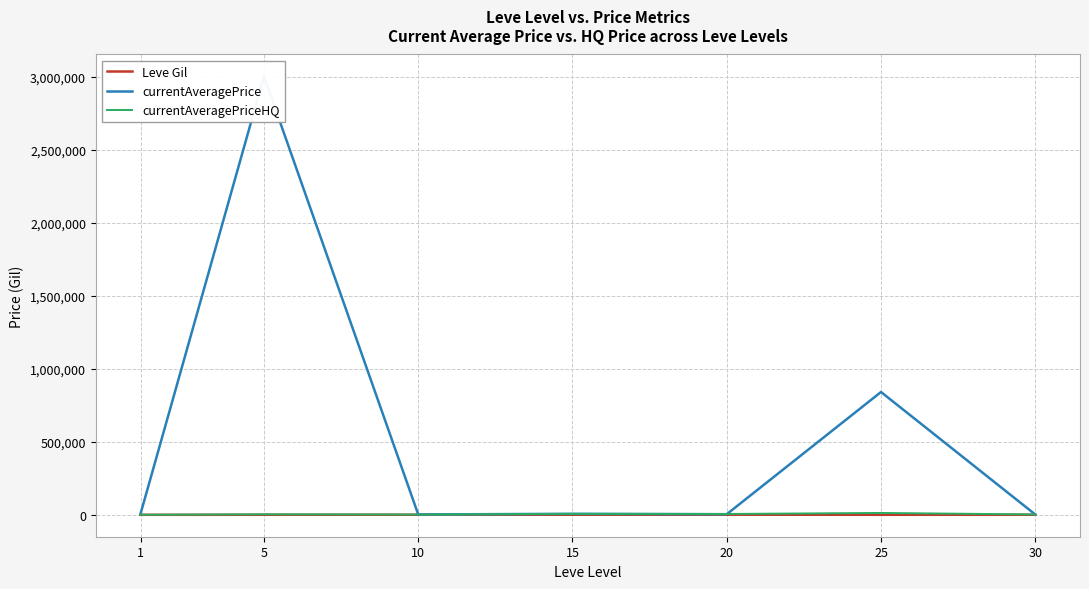

How many distinct data groups are displayed?

3